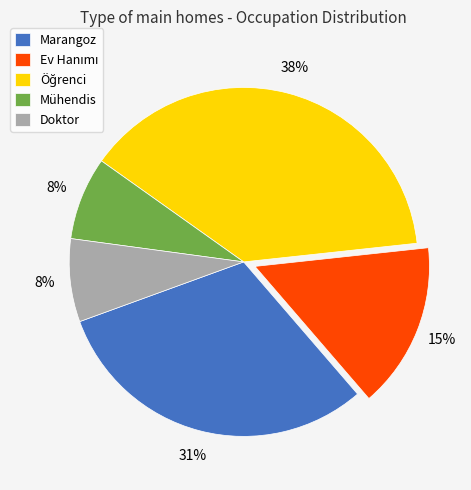

Does Mühendis account for over 50% of the chart?

No